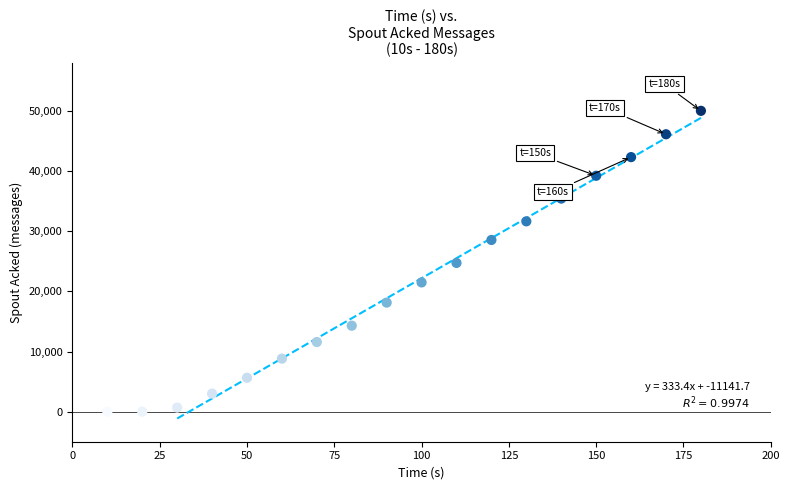

What is the range of Y values (max minus min)?

50040